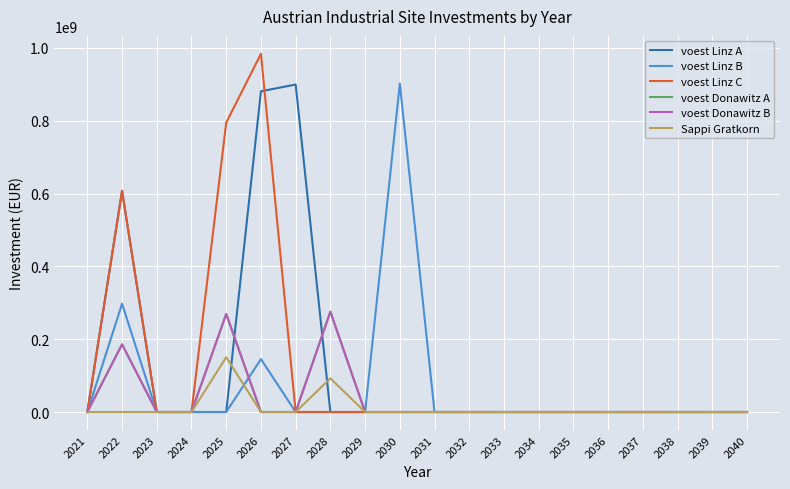

What is the highest value of the voest Donawitz A series?

275621657.3